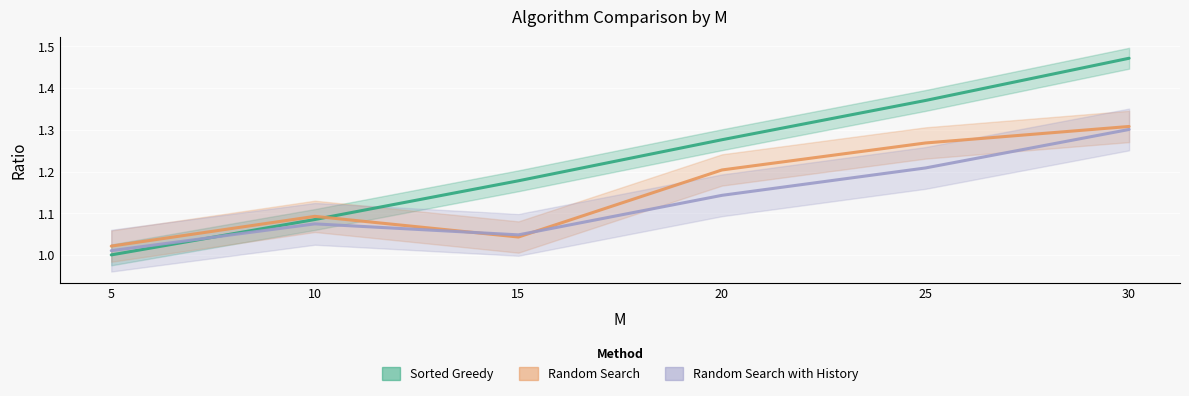

How many interior local peaks does the Random Search with History series have?

1